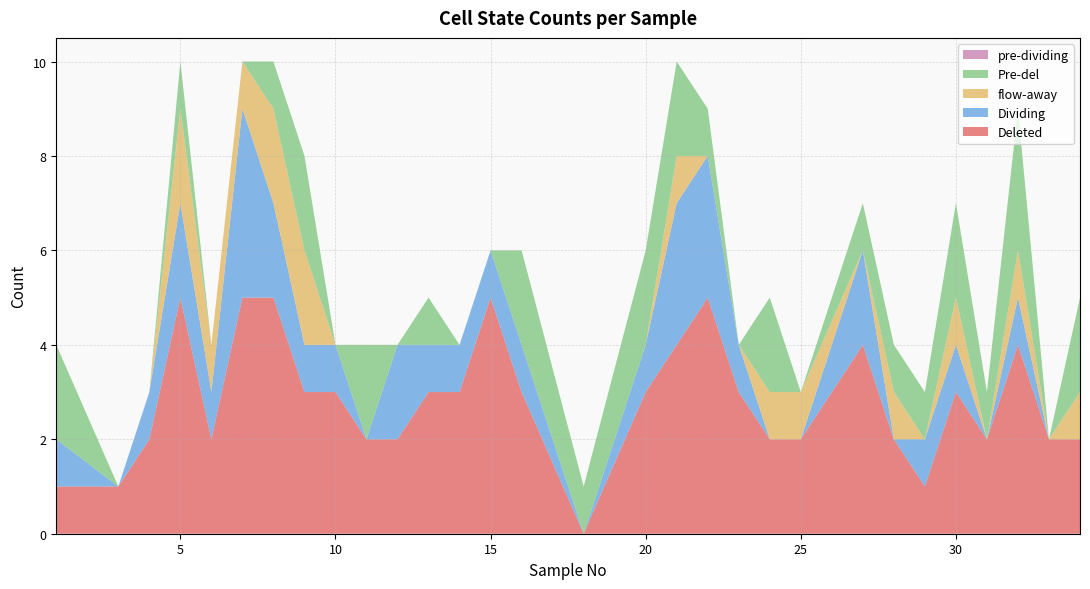

Reading left to right, extract all data points from this chart.

Deleted: 1=1	3=1	4=2	5=5	6=2	7=5	8=5	9=3	10=3	11=2	12=2	13=3	14=3	15=5	16=3	18=0	20=3	21=4	22=5	23=3	24=2	25=2	27=4	28=2	29=1	30=3	31=2	32=4	33=2	34=2
Dividing: 1=1	3=0	4=1	5=2	6=1	7=4	8=2	9=1	10=1	11=0	12=2	13=1	14=1	15=1	16=1	18=0	20=1	21=3	22=3	23=1	24=0	25=0	27=2	28=0	29=1	30=1	31=0	32=1	33=0	34=0
flow-away: 1=0	3=0	4=0	5=2	6=1	7=1	8=2	9=2	10=0	11=0	12=0	13=0	14=0	15=0	16=0	18=0	20=0	21=1	22=0	23=0	24=1	25=1	27=0	28=1	29=0	30=1	31=0	32=1	33=0	34=1
Pre-del: 1=2	3=0	4=0	5=1	6=0	7=0	8=1	9=2	10=0	11=2	12=0	13=1	14=0	15=0	16=2	18=1	20=2	21=2	22=1	23=0	24=2	25=0	27=1	28=1	29=1	30=2	31=1	32=3	33=0	34=2
pre-dividing: 1=0	3=0	4=0	5=0	6=0	7=0	8=0	9=0	10=0	11=0	12=0	13=0	14=0	15=0	16=0	18=0	20=0	21=0	22=0	23=0	24=0	25=0	27=0	28=0	29=0	30=0	31=0	32=0	33=0	34=0